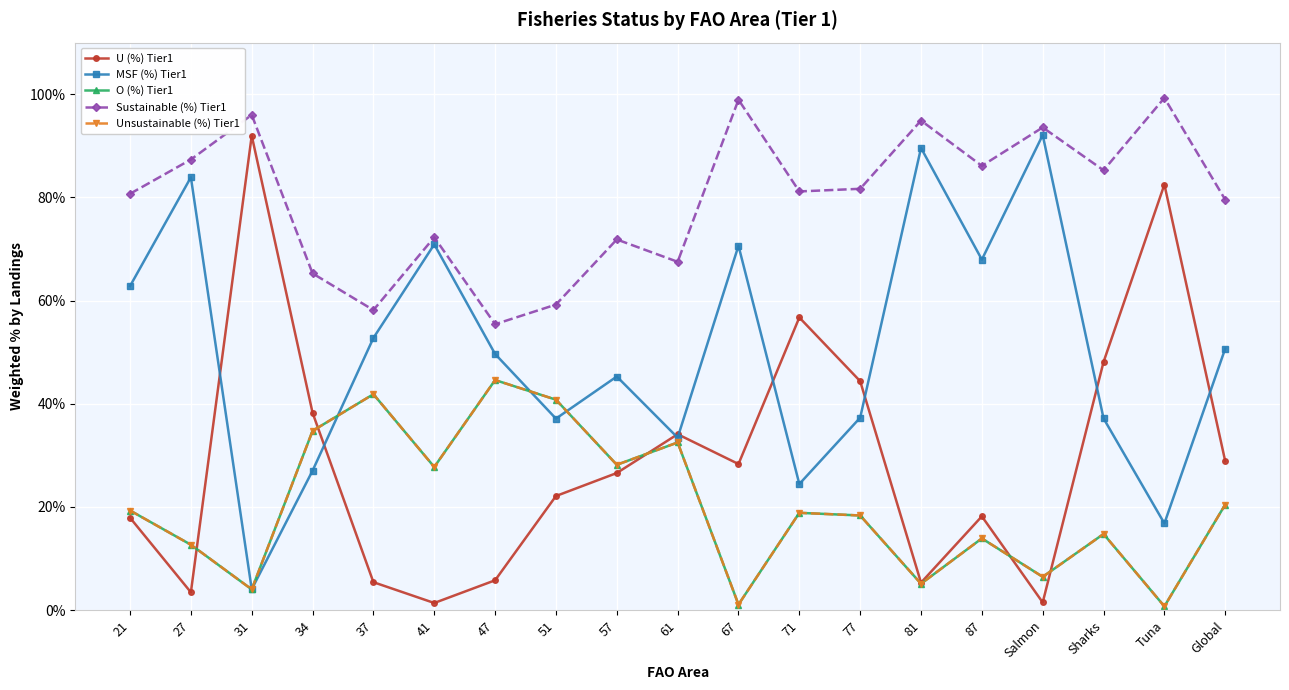

Reading left to right, list all the values displayed in this chart.

U (%) Tier1: 21=17.9	27=3.4	31=92.0	34=38.2	37=5.4	41=1.4	47=5.8	51=22.1	57=26.6	61=34.1	67=28.3	71=56.7	77=44.4	81=5.3	87=18.2	Salmon=1.5	Sharks=48.1	Tuna=82.5	Global=28.9
MSF (%) Tier1: 21=62.8	27=83.9	31=4.0	34=27.0	37=52.8	41=70.9	47=49.6	51=37.1	57=45.3	61=33.4	67=70.6	71=24.4	77=37.3	81=89.6	87=67.9	Salmon=92.1	Sharks=37.2	Tuna=16.8	Global=50.7
O (%) Tier1: 21=19.3	27=12.7	31=4.0	34=34.7	37=41.8	41=27.7	47=44.6	51=40.8	57=28.2	61=32.5	67=1.1	71=18.8	77=18.3	81=5.1	87=13.9	Salmon=6.4	Sharks=14.7	Tuna=0.7	Global=20.5
Sustainable (%) Tier1: 21=80.7	27=87.3	31=96.0	34=65.3	37=58.2	41=72.3	47=55.4	51=59.2	57=71.8	61=67.5	67=98.9	71=81.2	77=81.7	81=94.9	87=86.1	Salmon=93.6	Sharks=85.3	Tuna=99.3	Global=79.5
Unsustainable (%) Tier1: 21=19.3	27=12.7	31=4.0	34=34.7	37=41.8	41=27.7	47=44.6	51=40.8	57=28.2	61=32.5	67=1.1	71=18.8	77=18.3	81=5.1	87=13.9	Salmon=6.4	Sharks=14.7	Tuna=0.7	Global=20.5